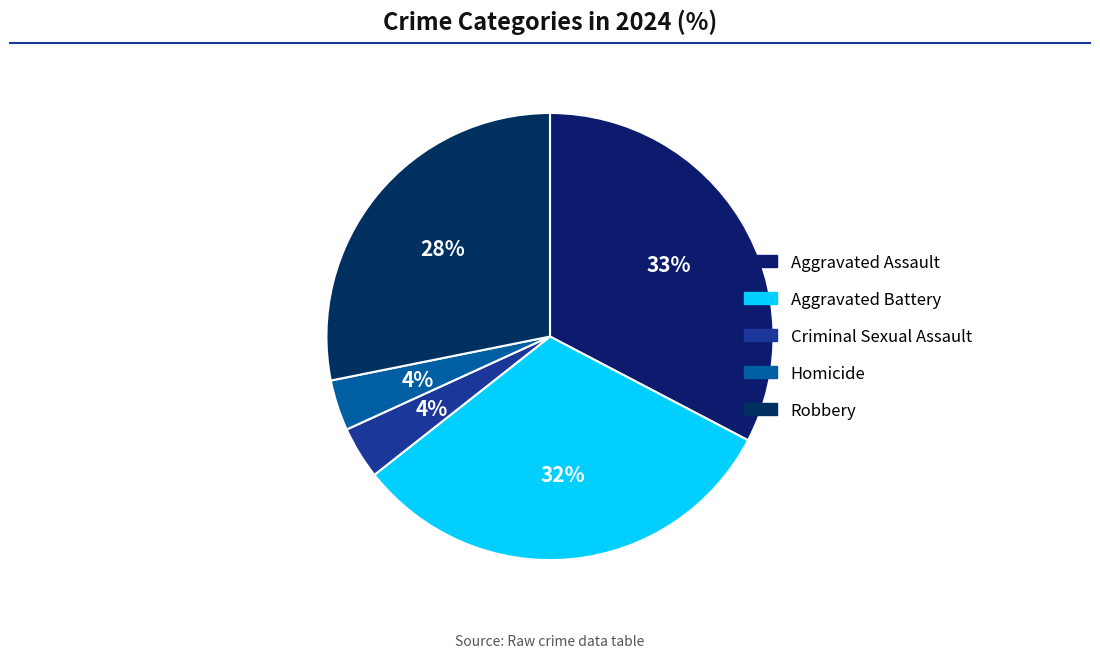

Which category has the biggest portion of the pie?

Aggravated Assault